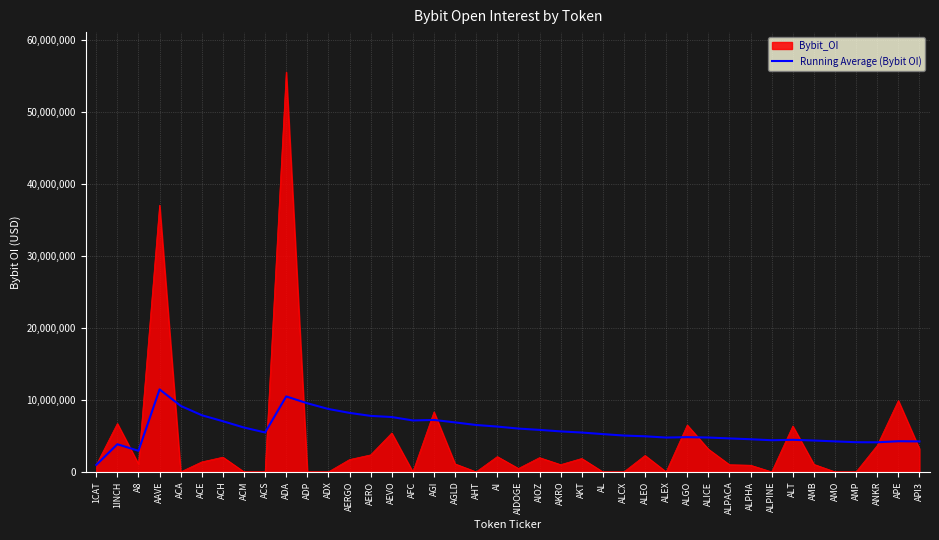

Where is Bybit_OI nearest to the value 27794066?

AAVE